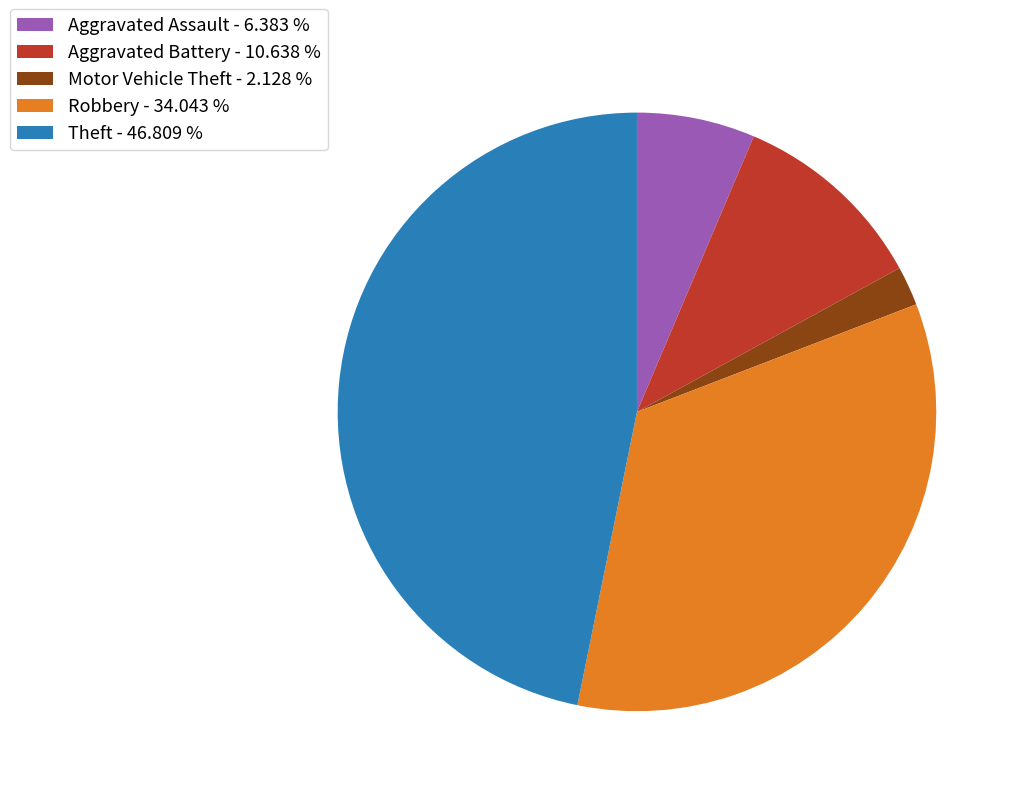

Approximately how many times larger is the value at Aggravated Assault compared to Theft?

0.1